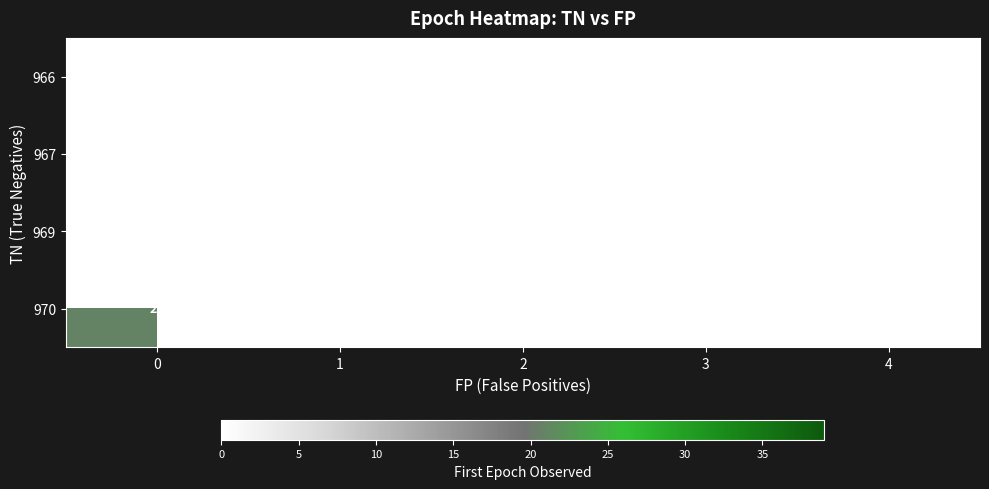

True or false: 970 has a value of 36 at 0.

False